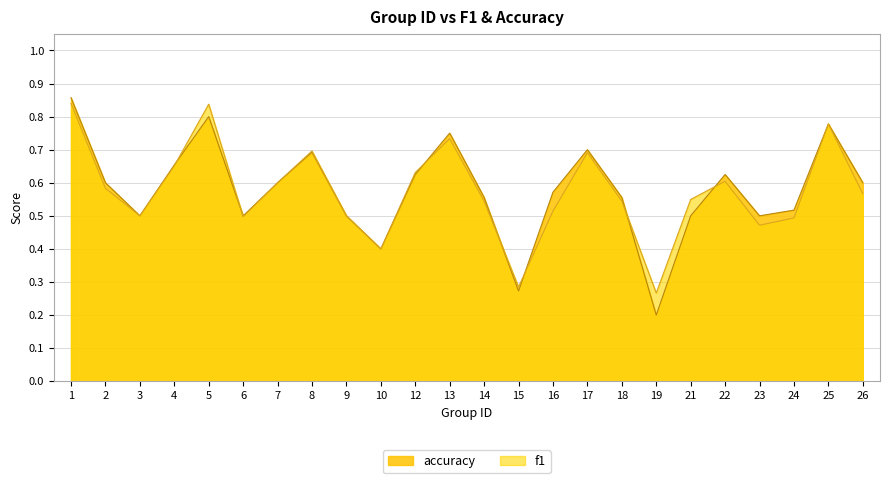

What is the value of the accuracy point at the 11th from the left?

0.6